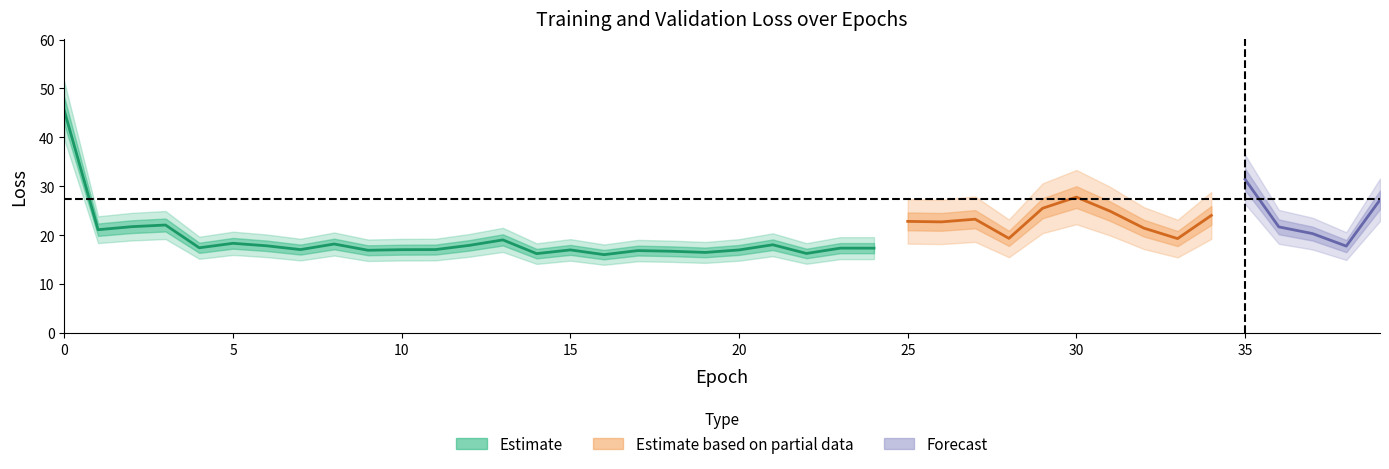

Reading right to left, transcribe all the data shown in this chart.

loss: 17.4	16.0	16.7	17.5	16.3	17.5	16.5	16.6	17.0	17.0	16.1	17.5	16.9	16.3	16.6	17.3	17.3	16.2	18.0	17.0	16.5	16.7	16.8	16.0	17.0	16.2	19.0	17.9	17.0	17.0	16.9	18.2	17.0	17.8	18.3	17.4	22.1	21.7	21.1	45.4
val_loss: 27.2	17.7	20.3	21.7	31.4	24.0	19.3	21.4	24.9	27.8	25.5	19.3	23.2	22.7	22.8	21.0	19.2	23.7	19.7	18.3	17.6	23.4	23.7	18.5	28.4	18.5	18.6	41.8	30.3	24.2	22.4	21.1	21.7	28.7	29.6	40.5	31.5	38.7	35.3	54.7